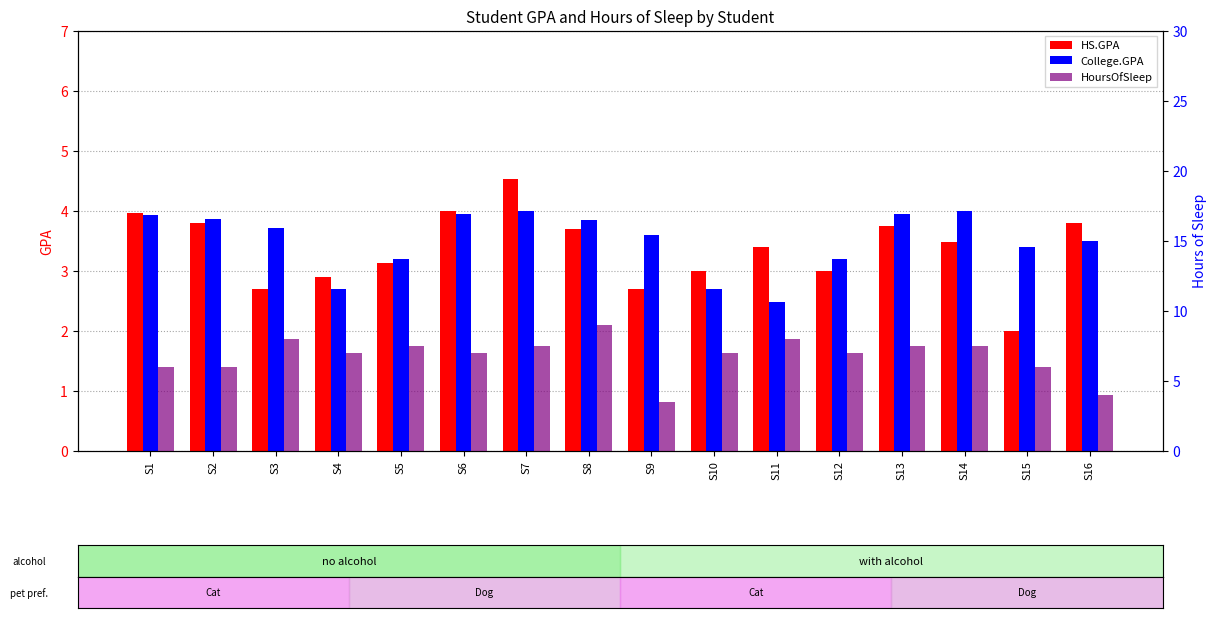

What is the value of the College.GPA bar at the 8th from the left?

3.9